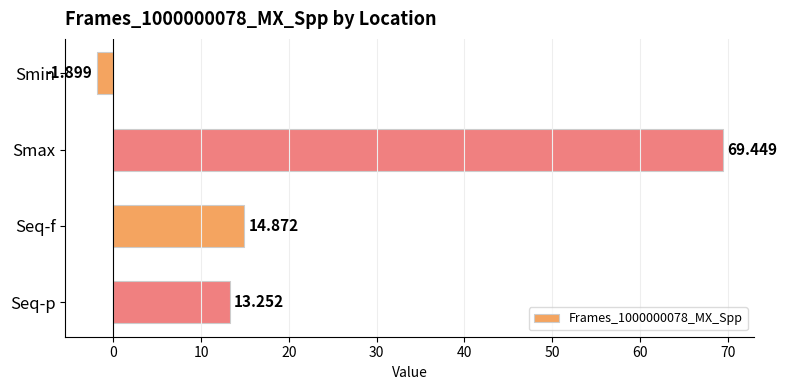

Between Seq-f and Smax, which is larger?

Smax